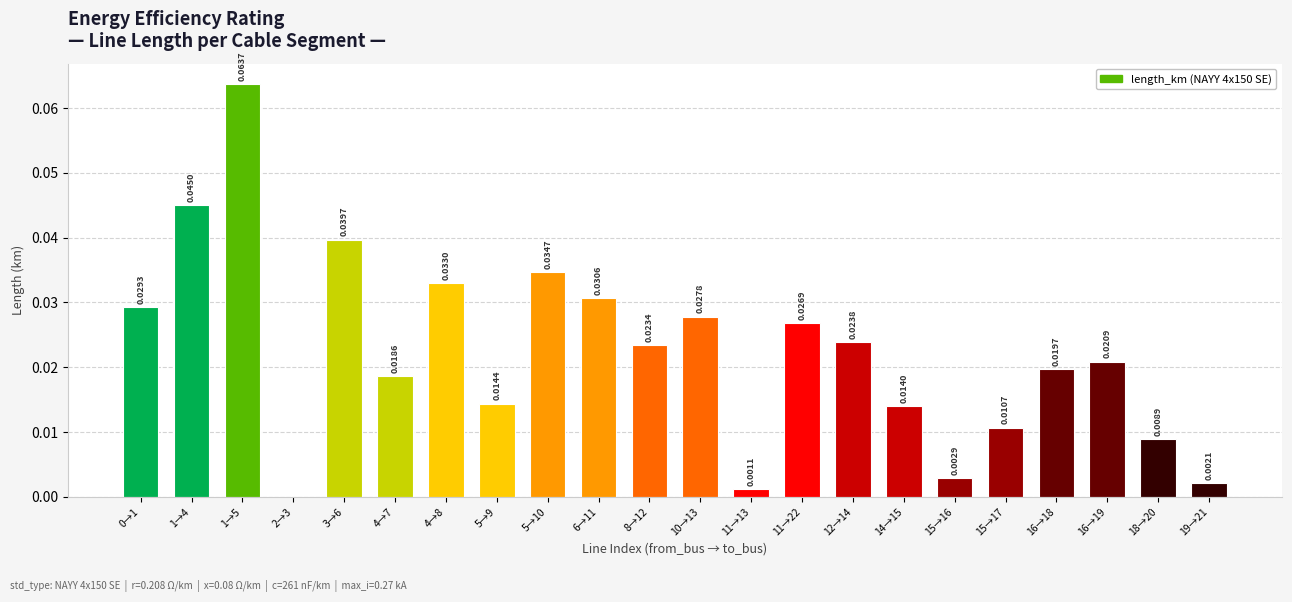

Between 5→10 and 12→14, which is larger?

5→10